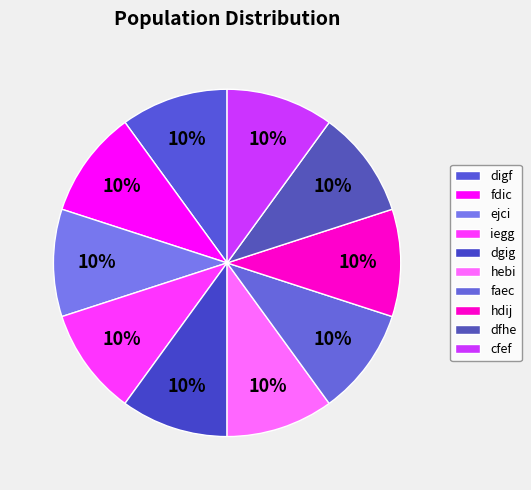

Between fdic and ejci, which is larger?

fdic